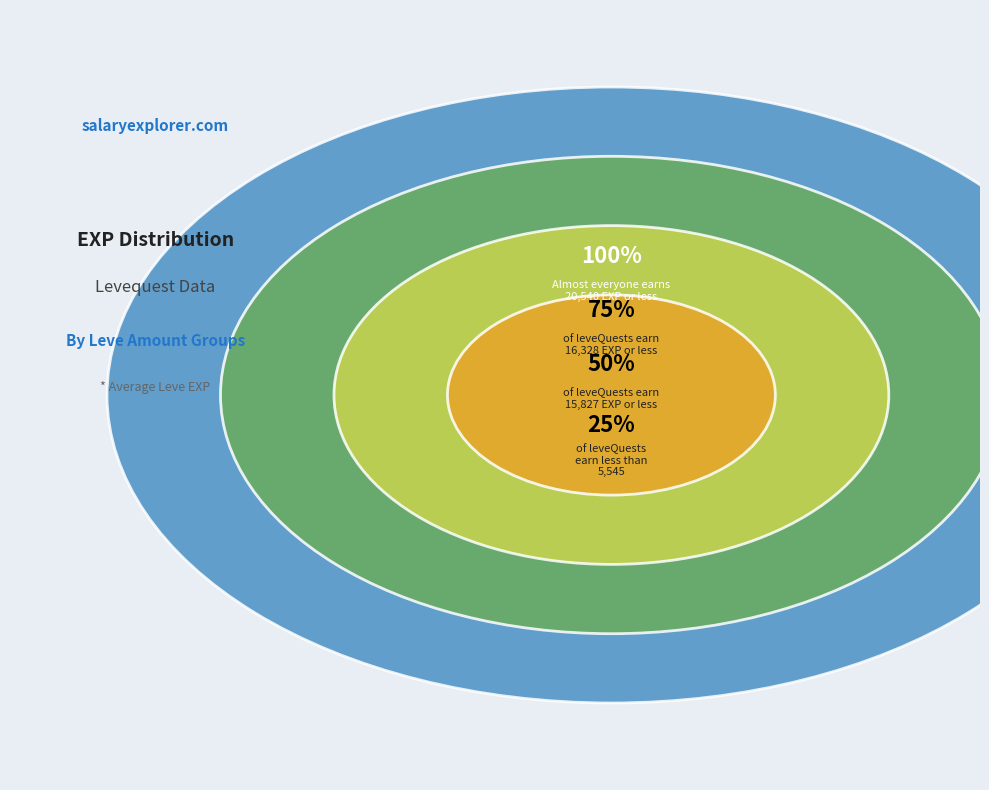

Between 5 and 1, which is larger?

5